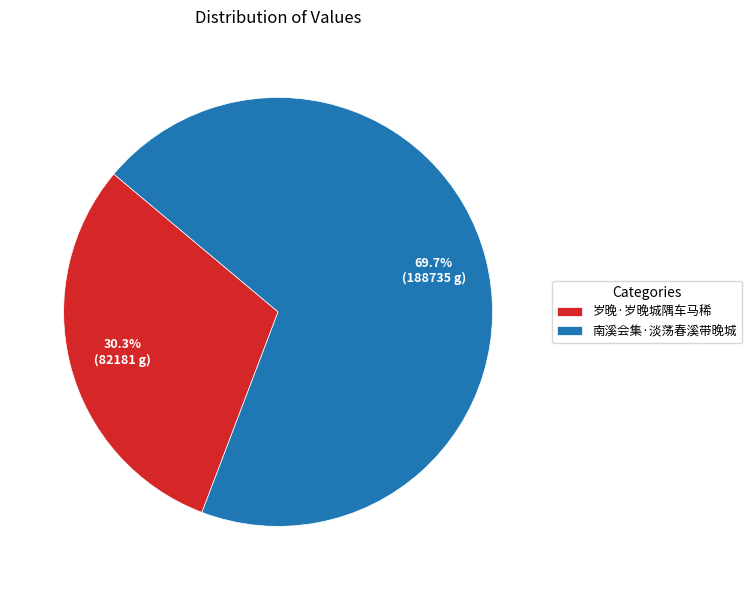

Which category has the biggest portion of the pie?

南溪会集·淡荡春溪带晚城